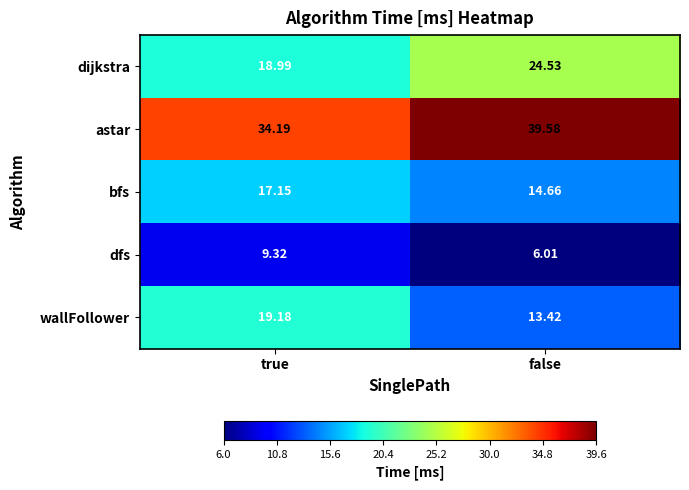

Which category has the lowest value across all series?

false